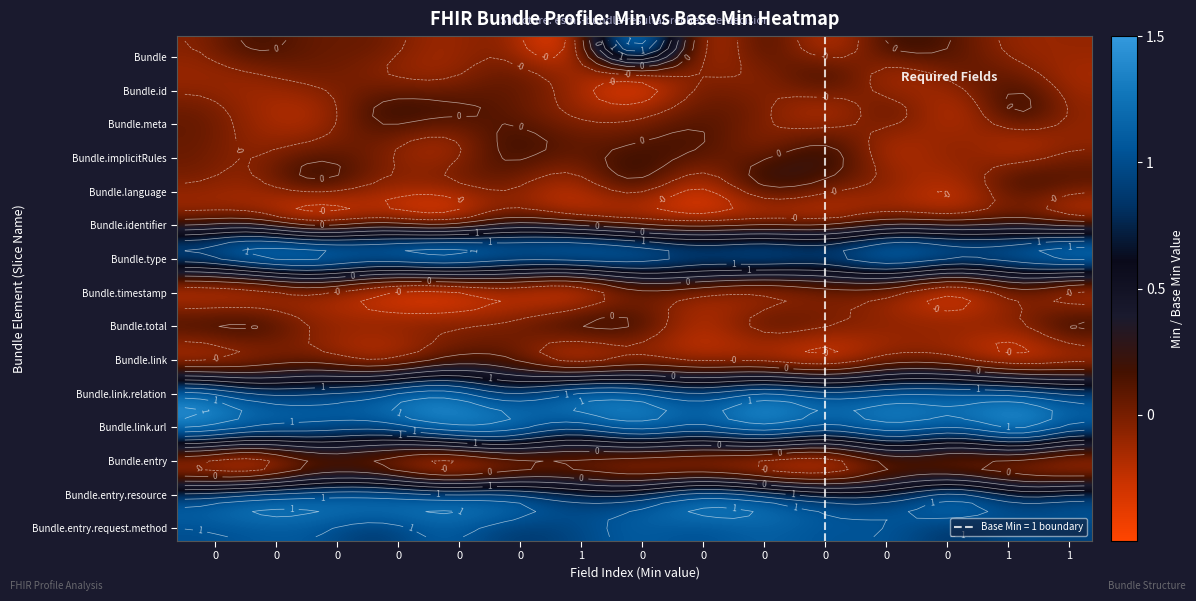

True or false: Bundle.link.url has a value of 1 at 8.

False